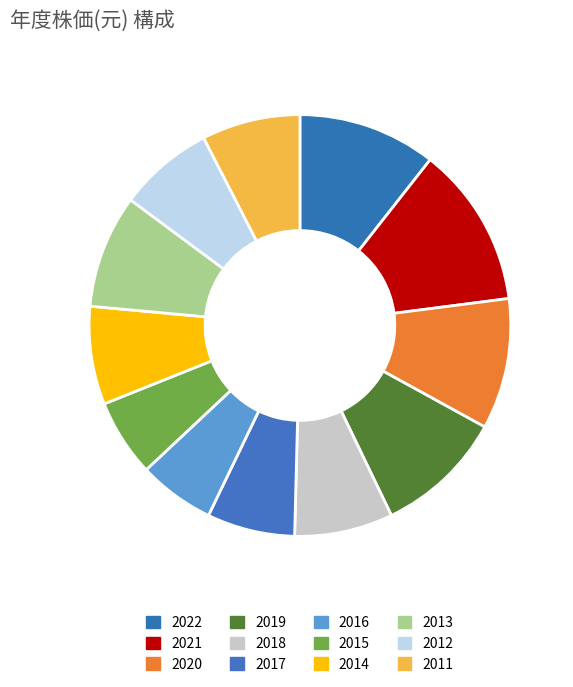

Combined, what portion of the pie is 2019 and 2016?

15.7%